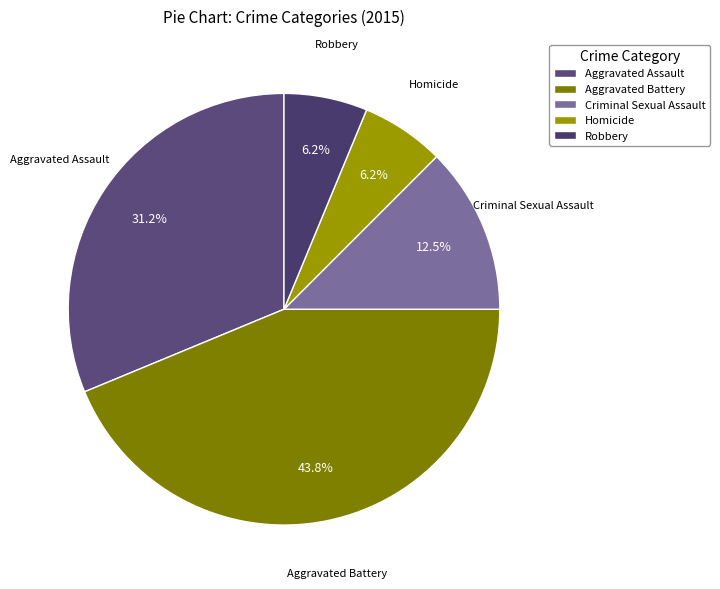

Approximately how many times larger is the value at Aggravated Battery compared to Criminal Sexual Assault?

3.5